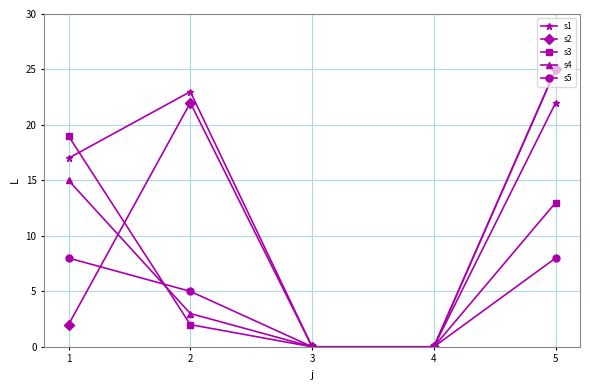

Is it true that s3 equals 9 at 1?

False